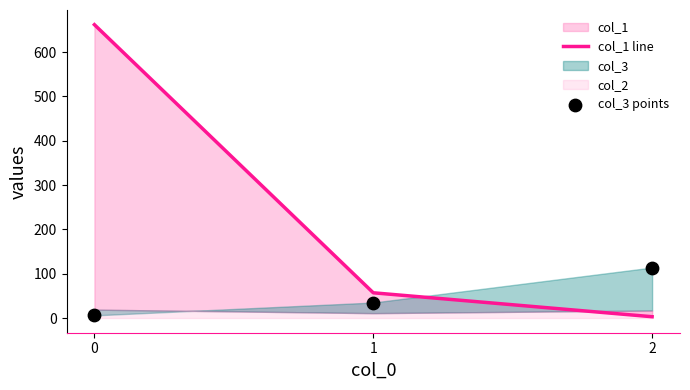

Which series has the largest total across all categories?

col_1 line